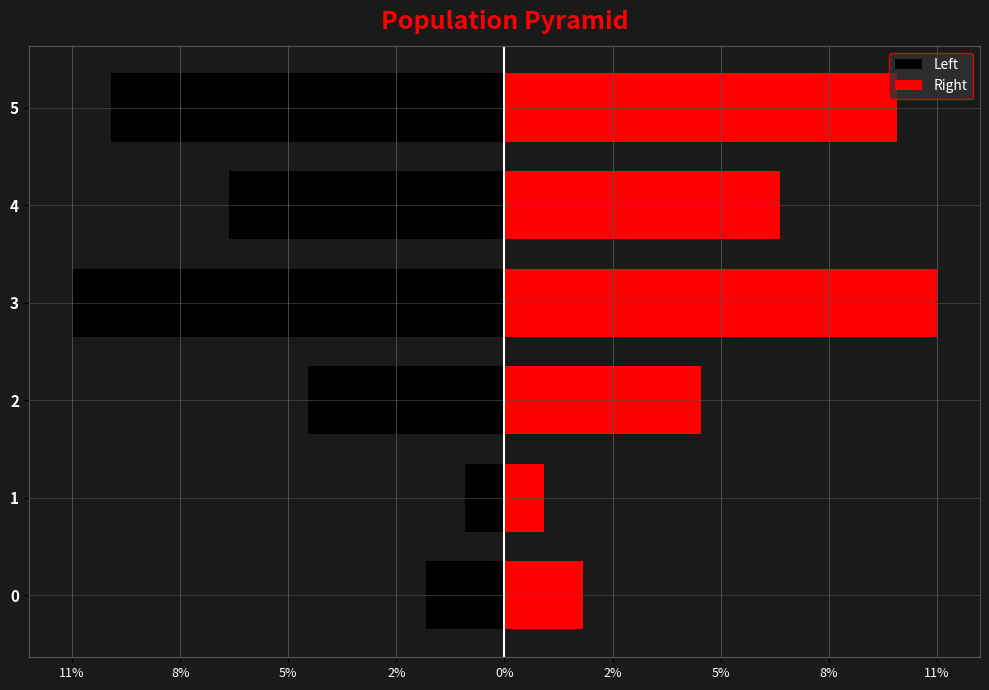

Rank the series by their average value, from highest to lowest.

Right, Left